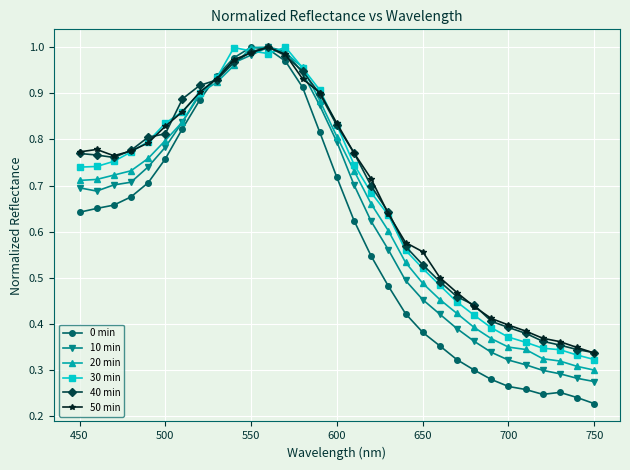

At how many categories does at least one series exceed 0?

31